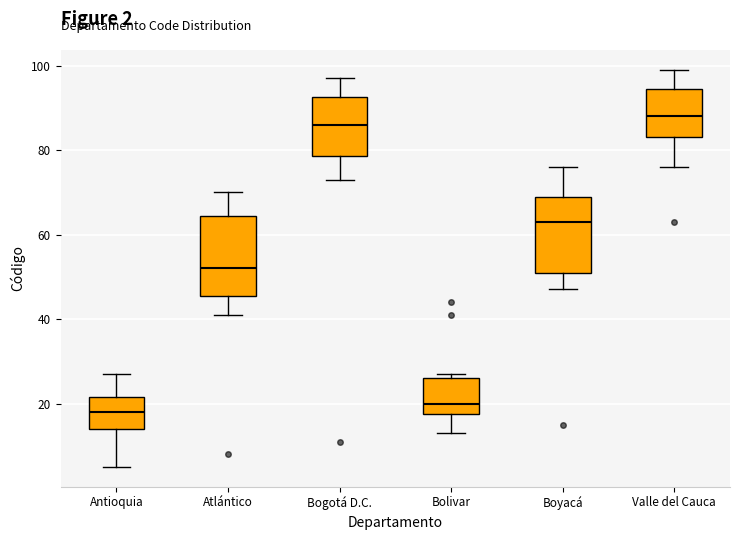

Which box's median line is the highest?

Valle del Cauca